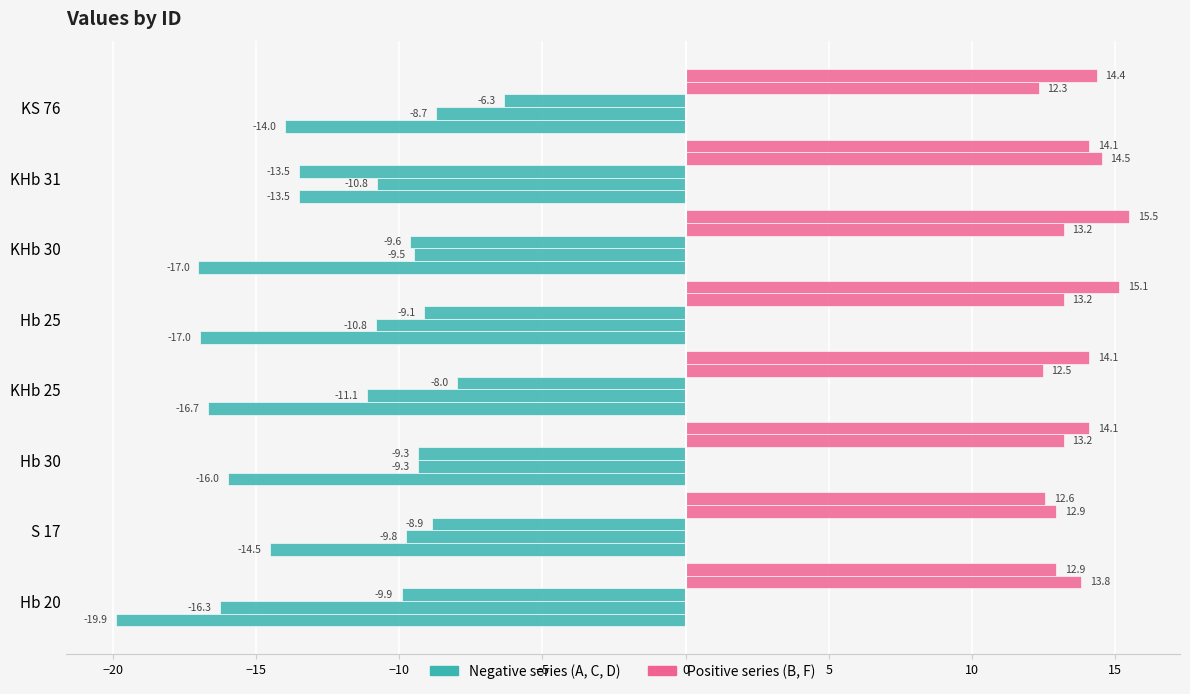

Count the number of data series in this chart.

5